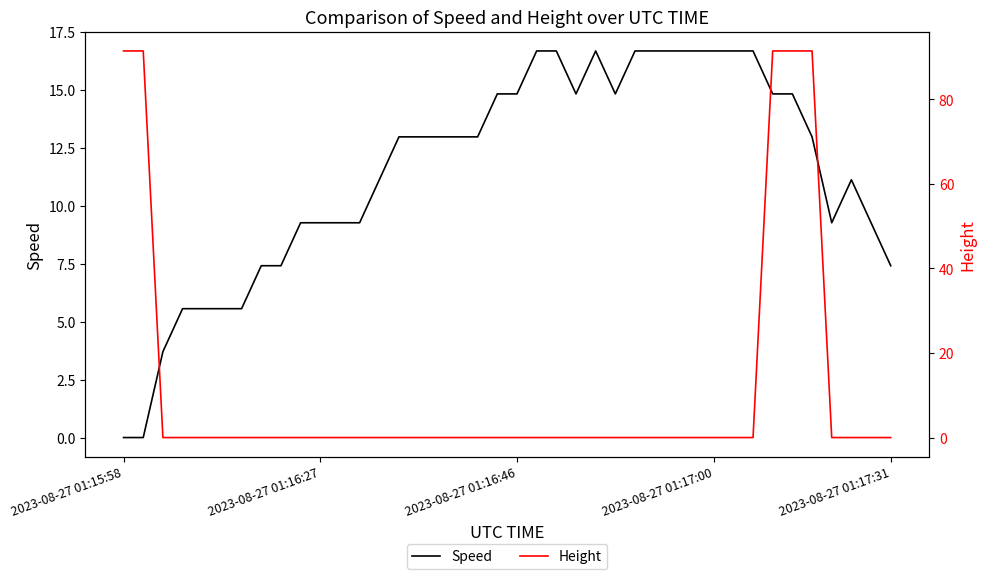

Is this an area chart (filled region under the line)?

No